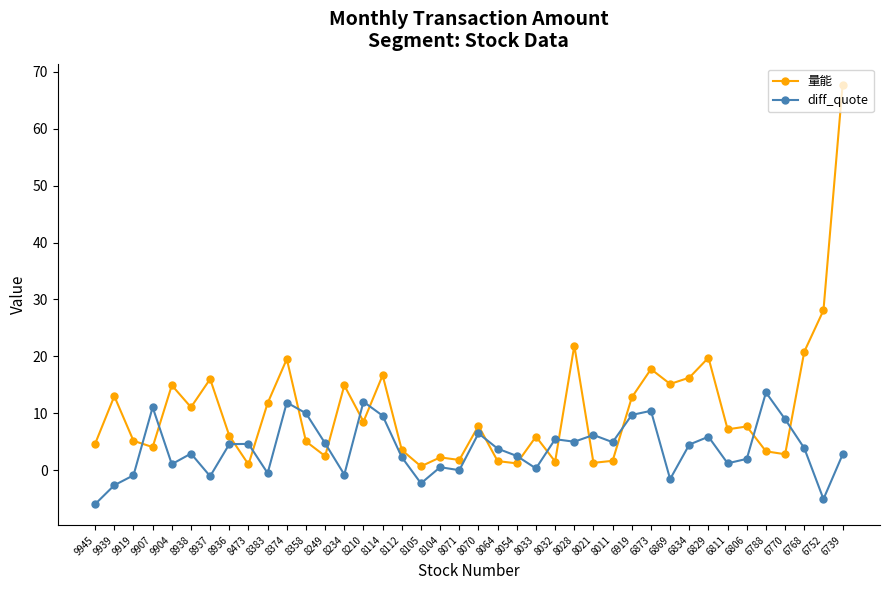

What is the maximum value shown in the chart?

67.7